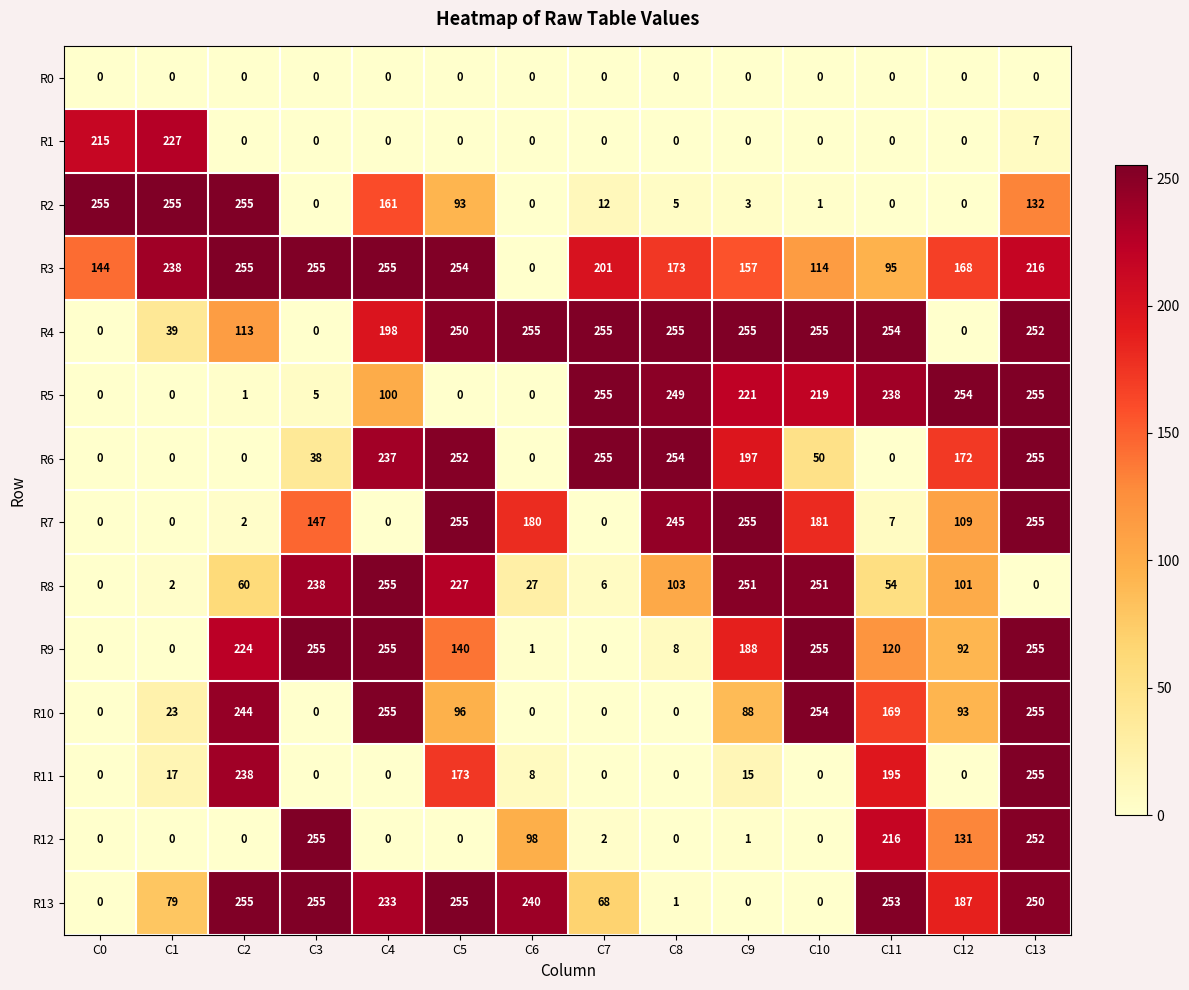

What is the spread (max minus min) of values at C3?

255